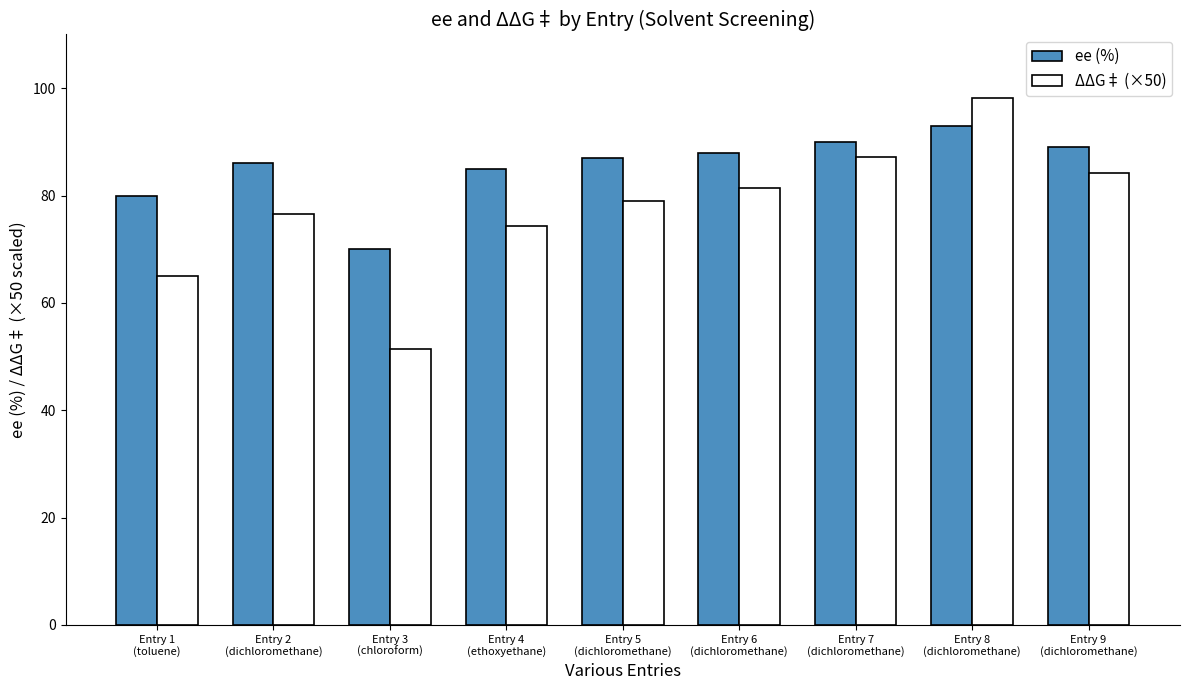

What is the smallest value displayed?

51.4